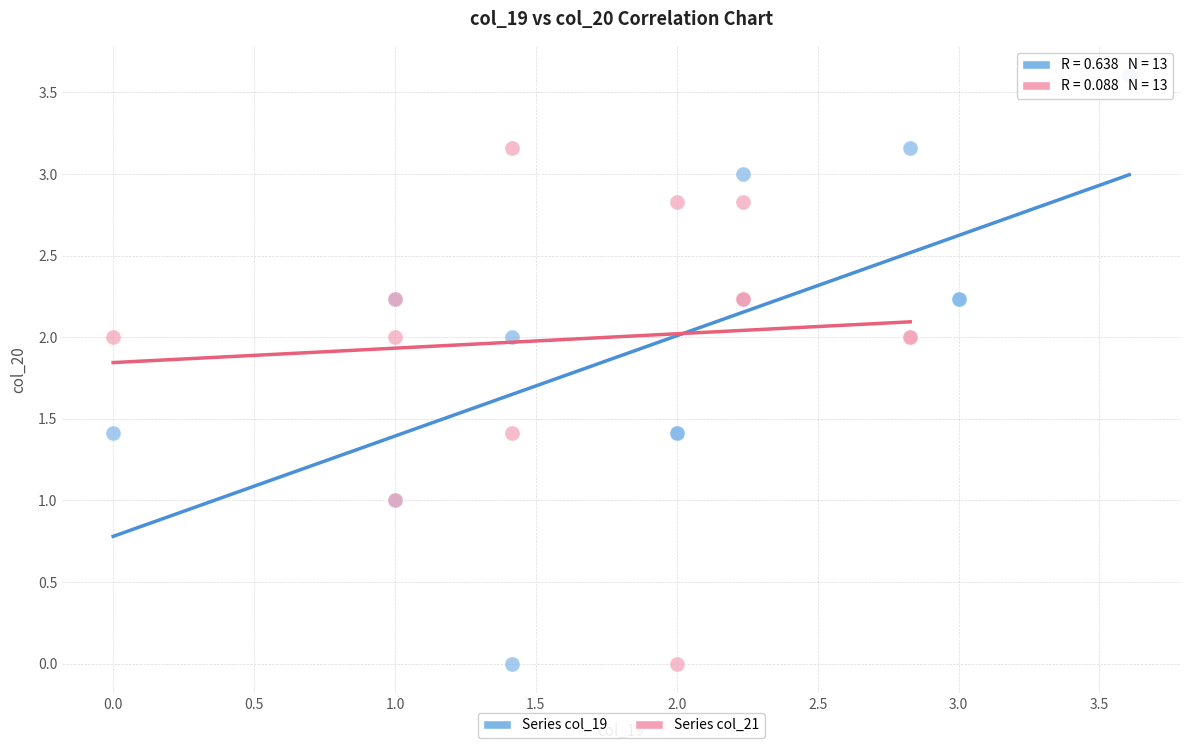

Which series has the widest spread of Y values?

Series col_19